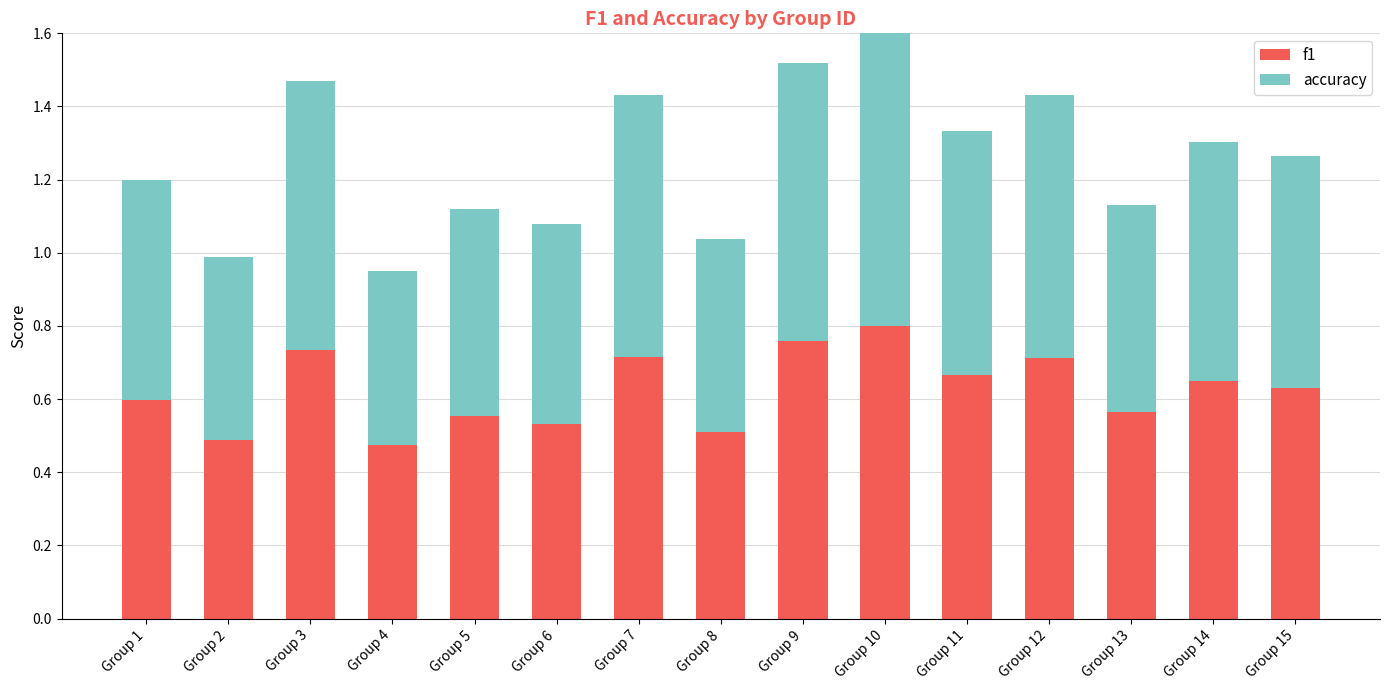

The value of f1 at Group 7 is 0.4. True or false?

False